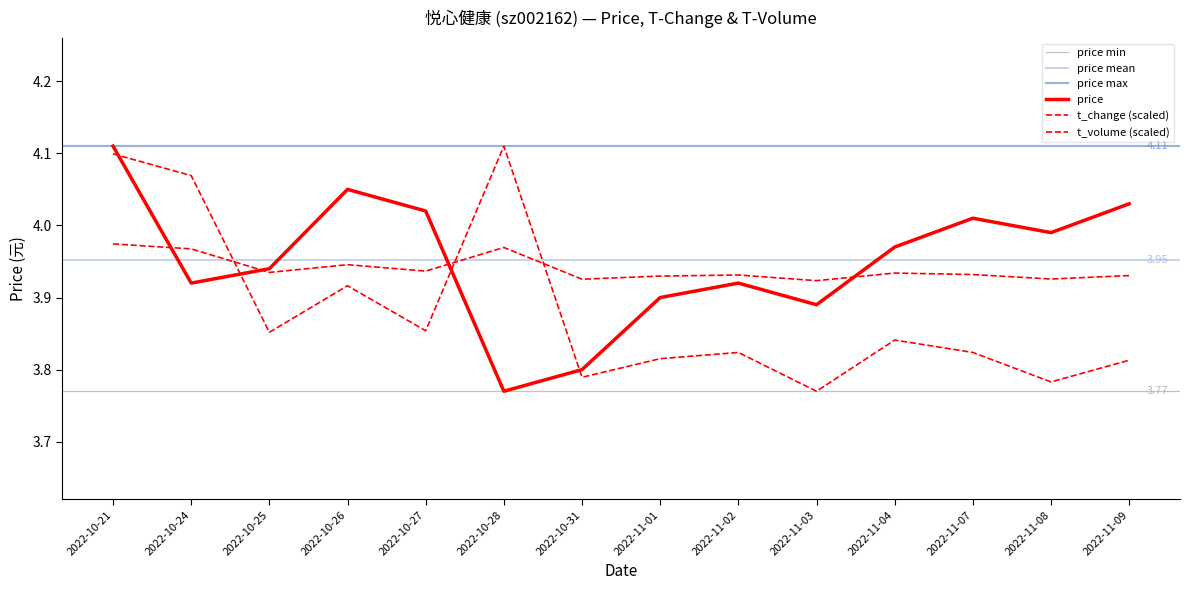

Which has a higher value, 2022-11-09 or 2022-10-21?

2022-10-21